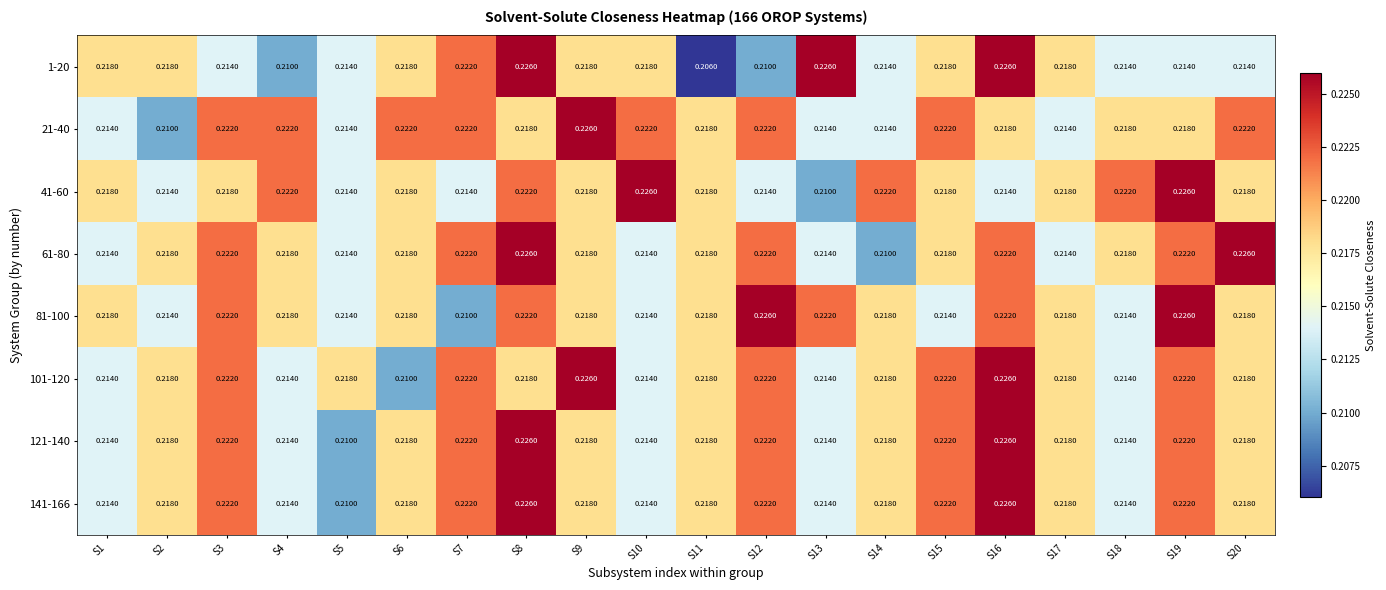

Is the value of 1-20 at S10 greater than the value of 81-100 at S12?

No